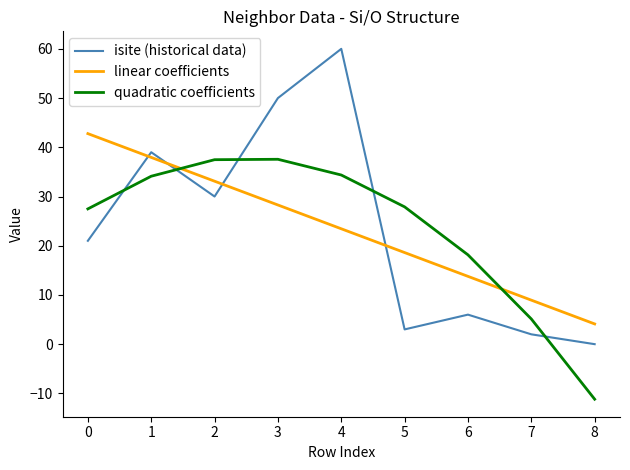

Rank the categories by linear coefficients value from highest to lowest.

0, 1, 2, 3, 4, 5, 6, 7, 8